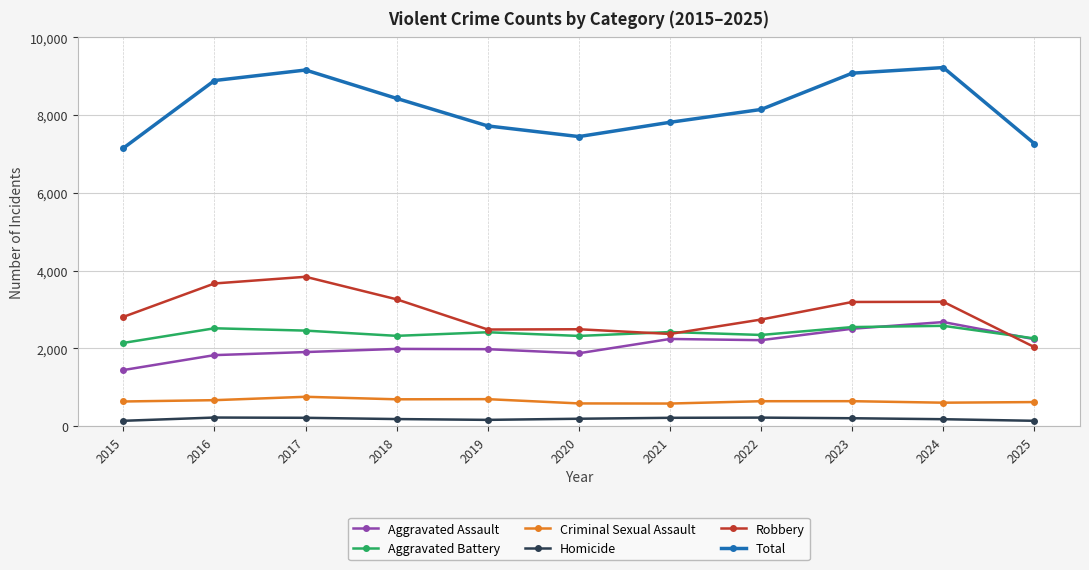

True or false: Criminal Sexual Assault and Aggravated Battery intersect in this chart.

False